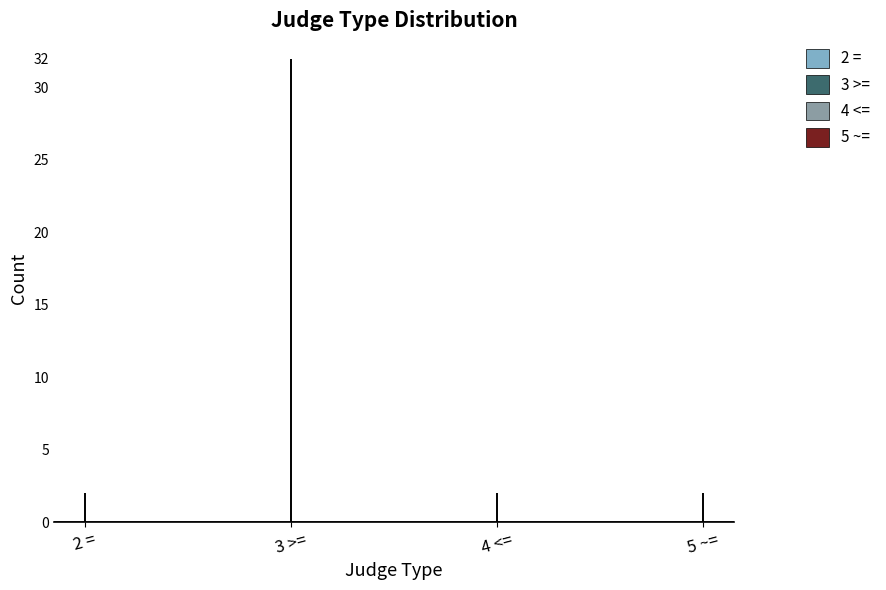

Which series has the largest range (max minus min)?

3 >=